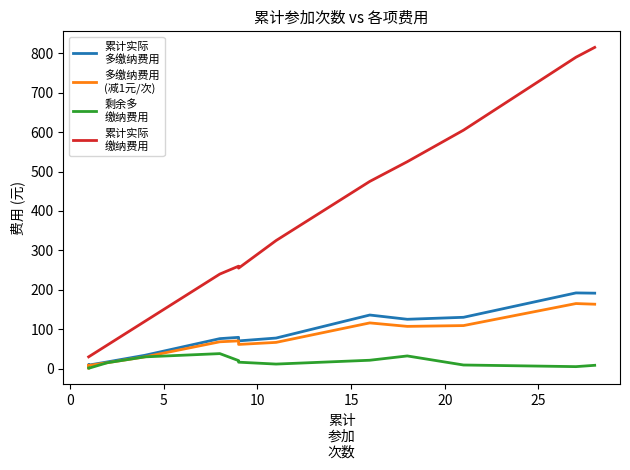

How many lines are shown in the chart?

4